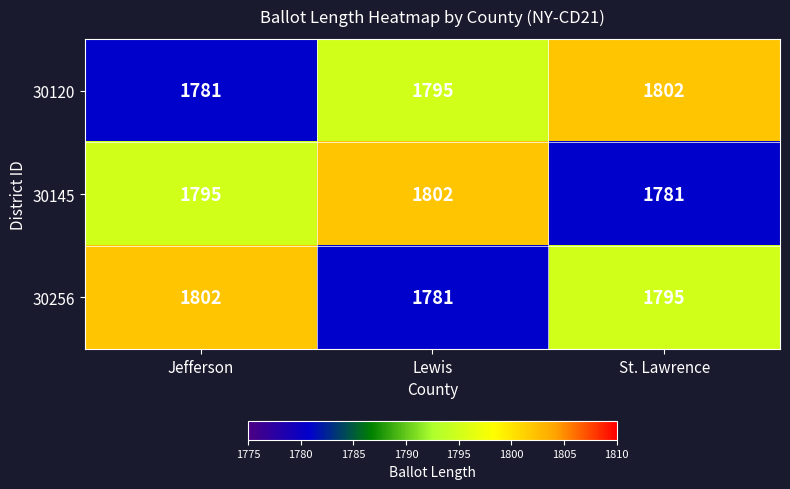

What is the difference between the second highest and minimum values in the 30256 series?

14